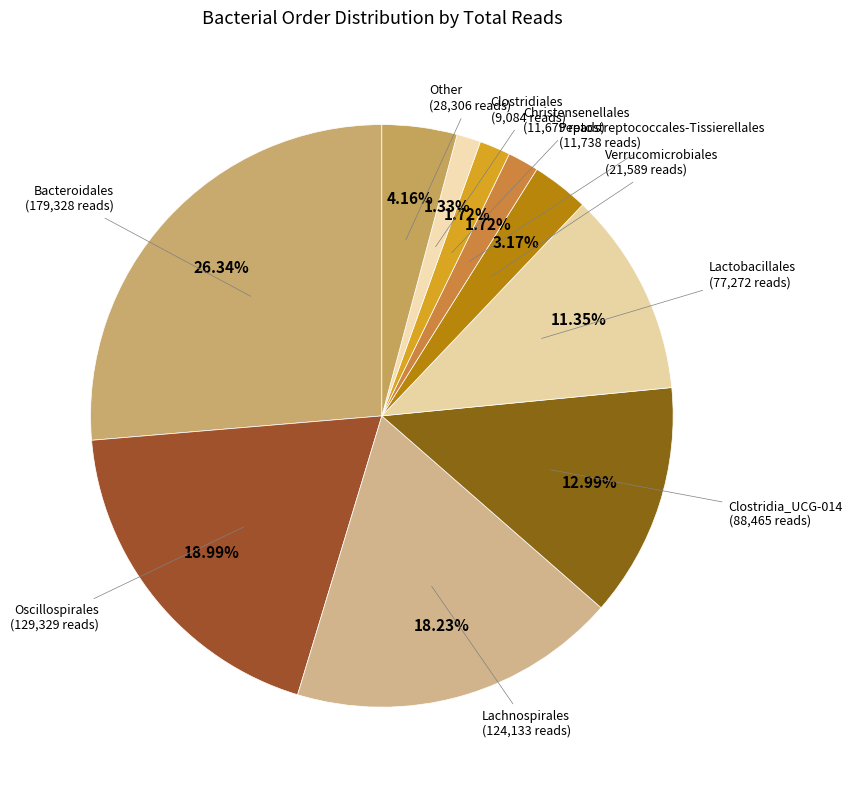

Count the number of slices in the pie.

10